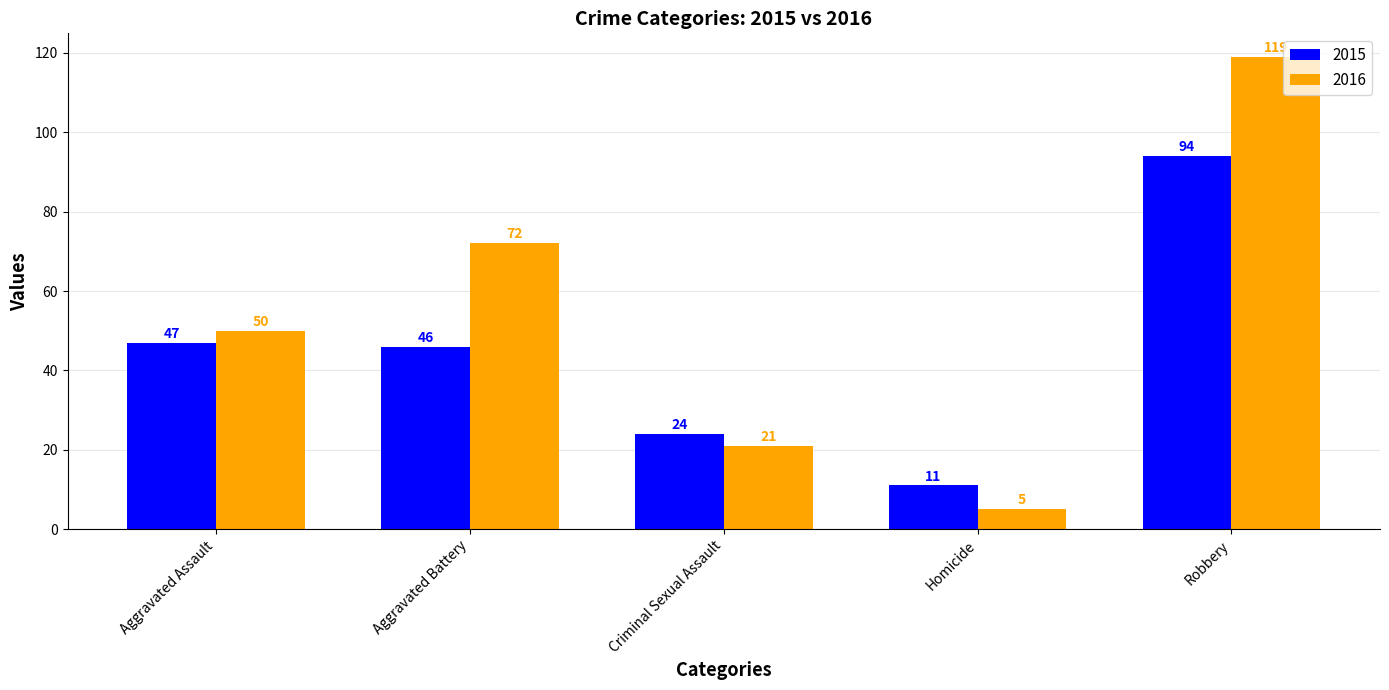

Rank the categories by 2015 value from lowest to highest.

Homicide, Criminal Sexual Assault, Aggravated Battery, Aggravated Assault, Robbery